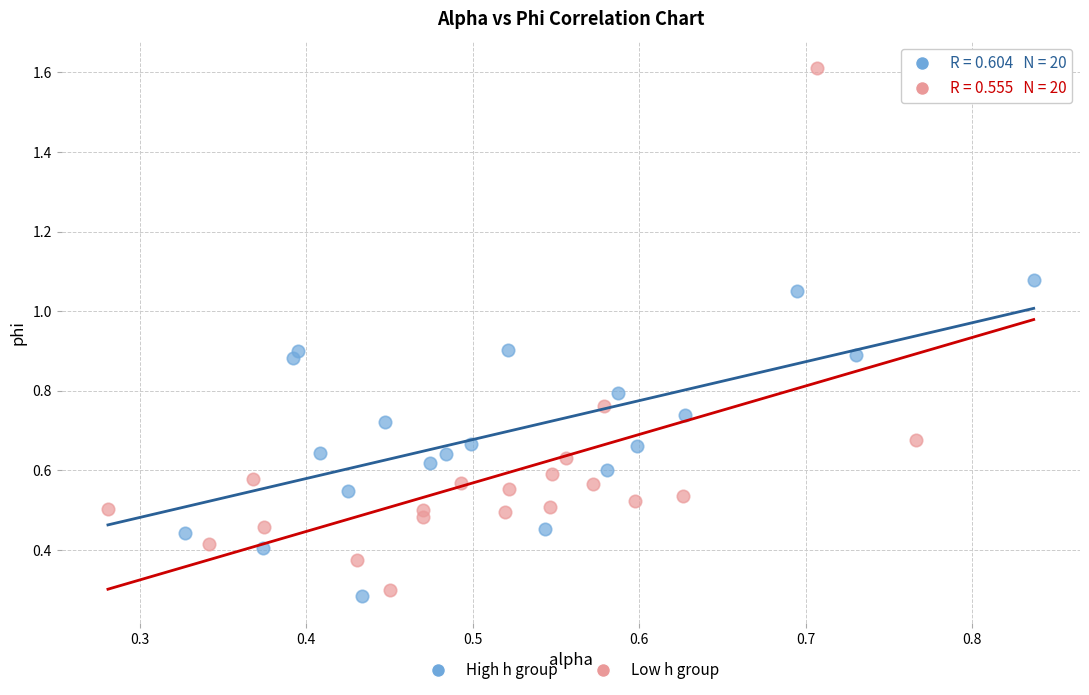

Which series has the largest Y range (max minus min)?

Low h group